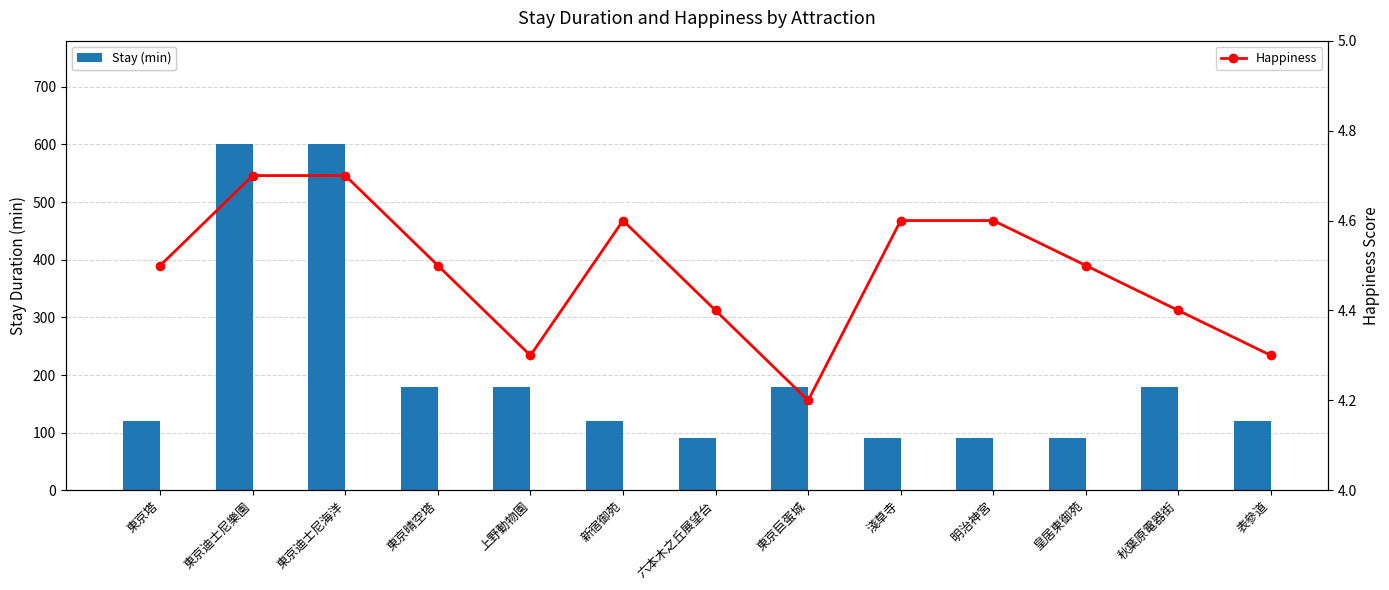

Rank the series by their average value, from lowest to highest.

Happiness, Stay (min)